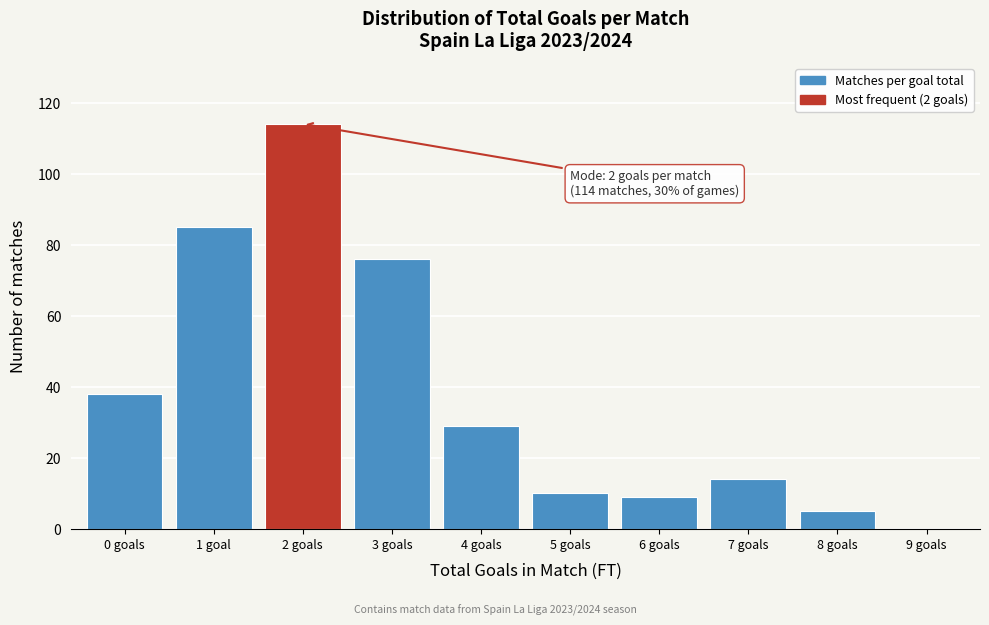

Reading right to left, list all the values displayed in this chart.

9 goals=0	8 goals=5	7 goals=14	6 goals=9	5 goals=10	4 goals=29	3 goals=76	2 goals=114	1 goal=85	0 goals=38